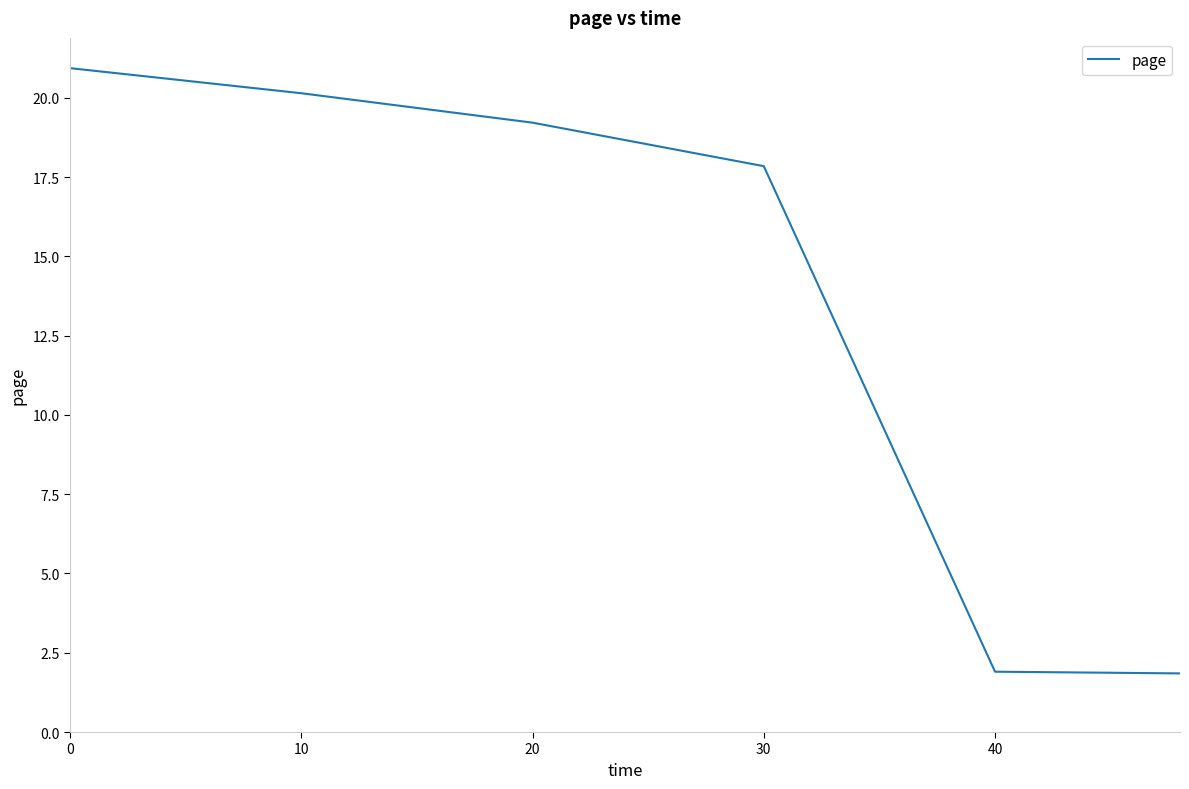

What is the sum of all values?

81.9